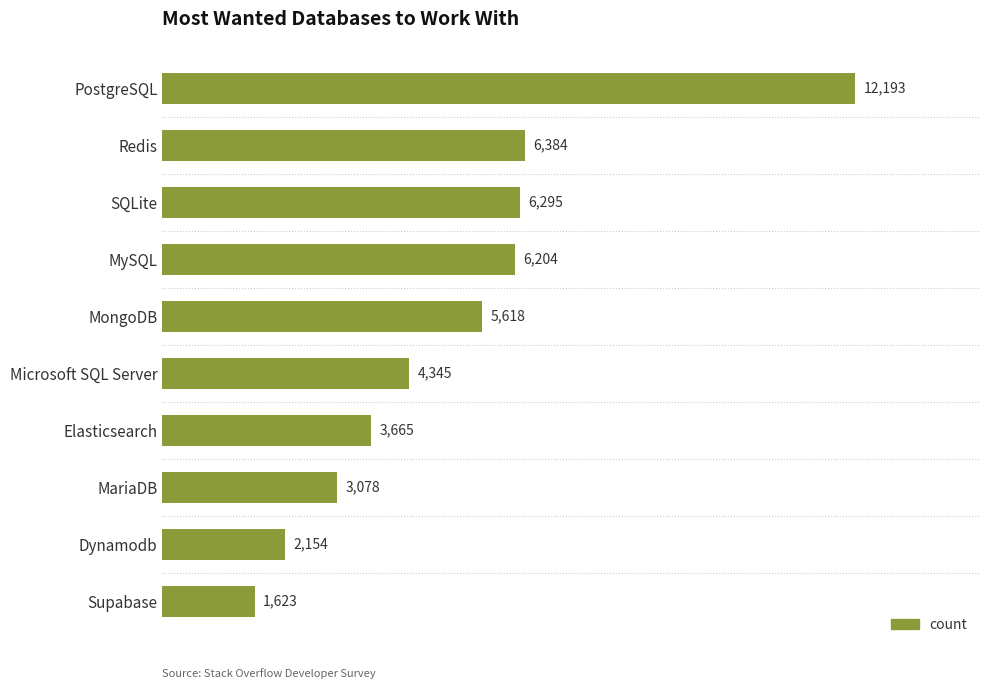

Are the bars grouped side by side (vs. stacked)?

No